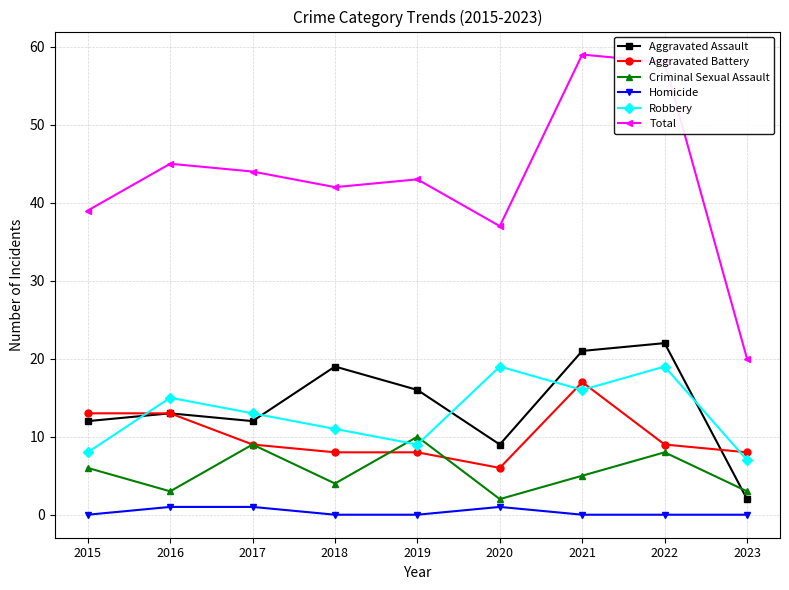

At which category does Robbery reach its first local valley?

2019